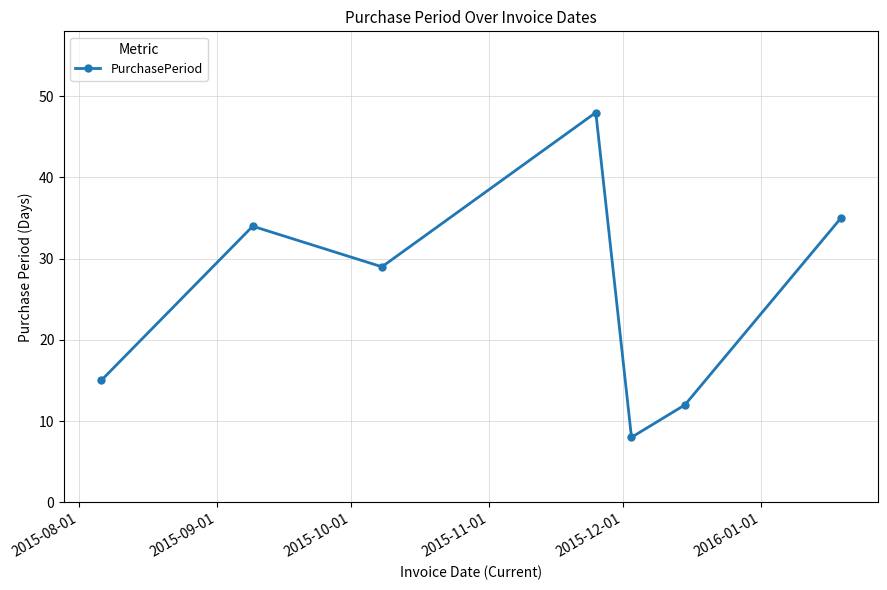

How many interior local valleys (lower than both neighbors) does the data have?

2